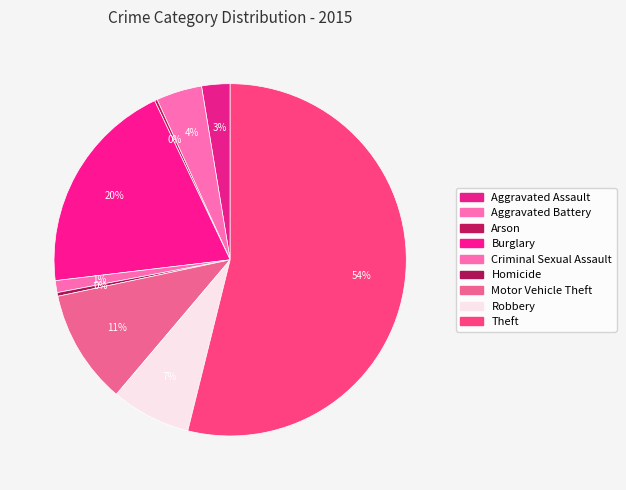

Is the sum of Aggravated Assault and Theft greater than half?

Yes